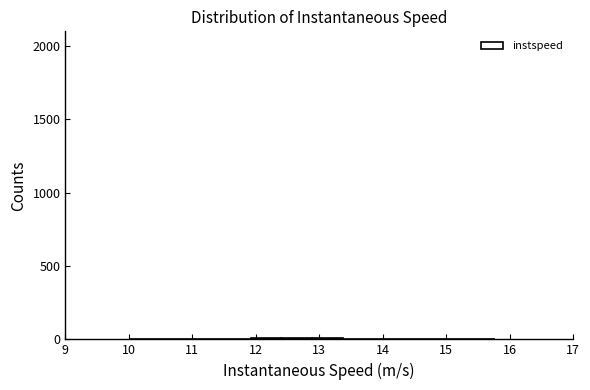

Reading left to right, list every bar in this chart as the range it spans on the x-axis followed by its height. Neither the bar edges nor the heights are printed on the chart, so give them approximately, as read against the axes.

10.0 to 10.5: under 50
10.5 to 11.0: under 50
11.0 to 11.4: under 50
11.4 to 11.9: under 50
11.9 to 12.4: under 50
12.4 to 12.9: under 50
12.9 to 13.4: under 50
13.4 to 13.8: under 50
13.8 to 14.3: under 50
14.3 to 14.8: under 50
14.8 to 15.3: under 50
15.3 to 15.8: under 50